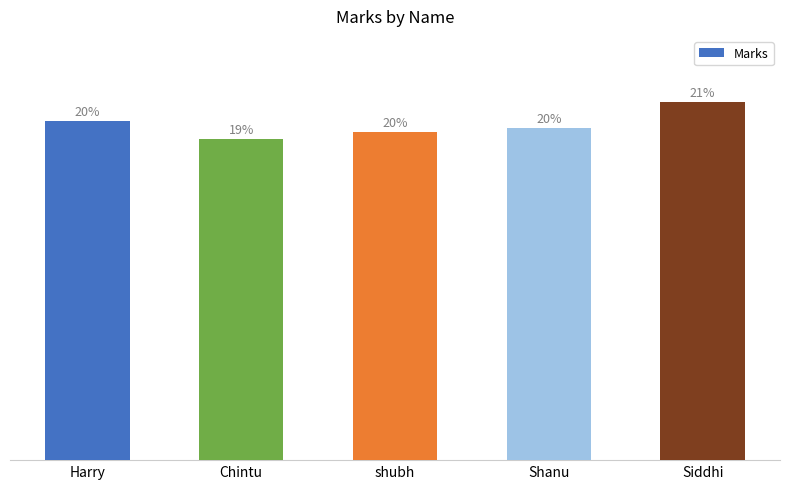

How many data points does each series have?

5